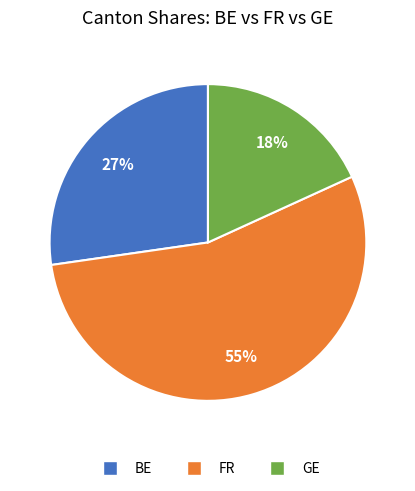

Do FR and BE together represent more than half of the pie?

Yes